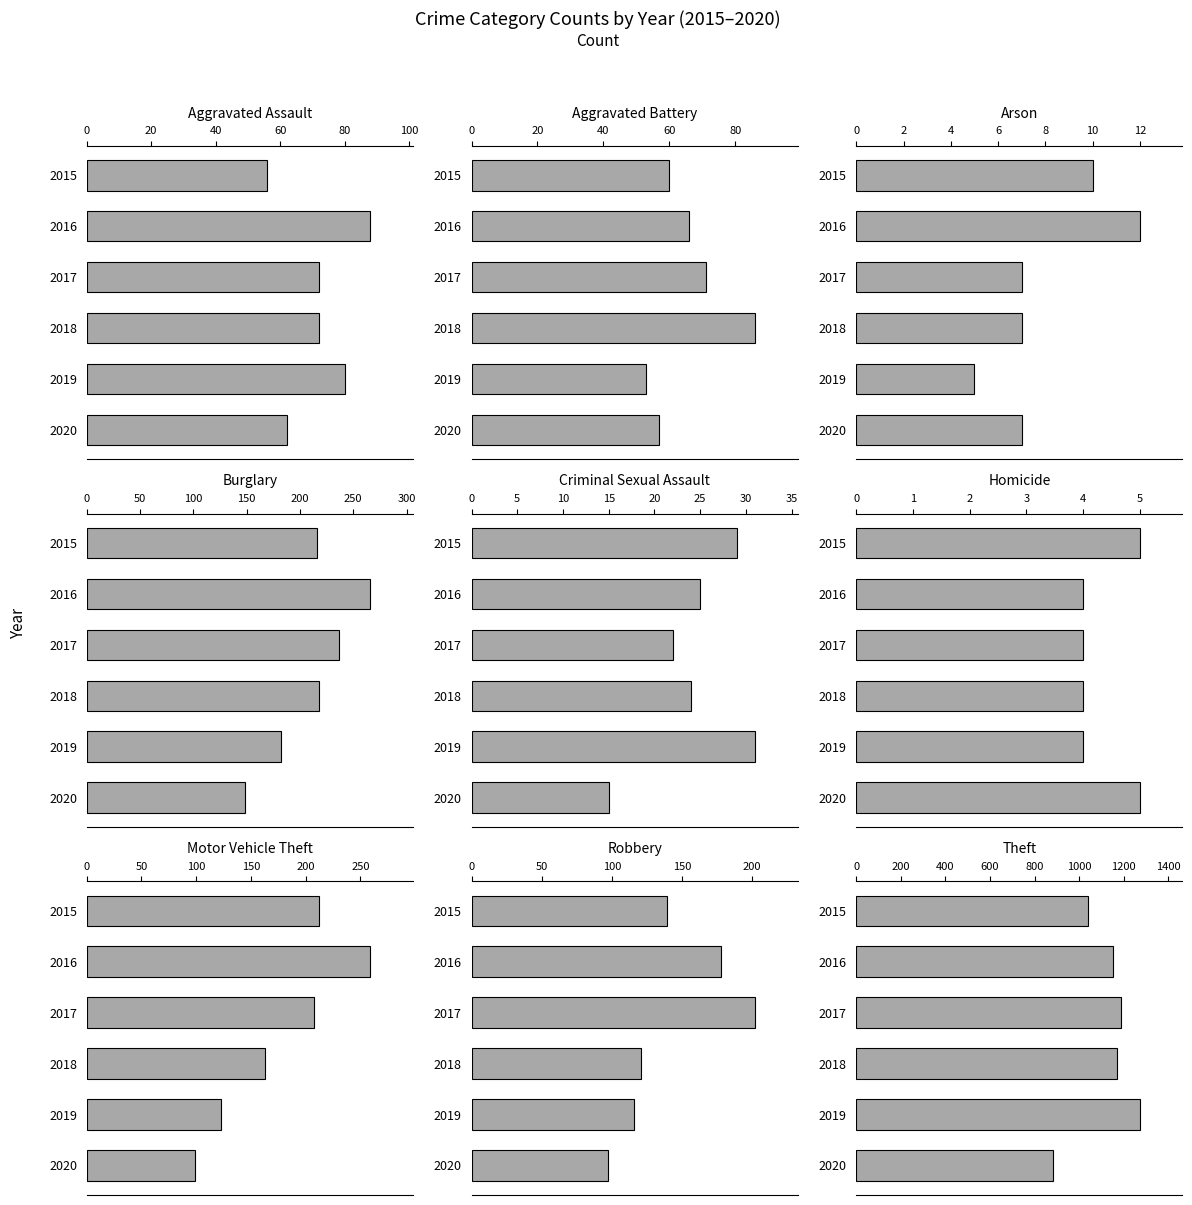

Is the value of 2017 at Criminal Sexual Assault greater than the value of 2019 at Theft?

No